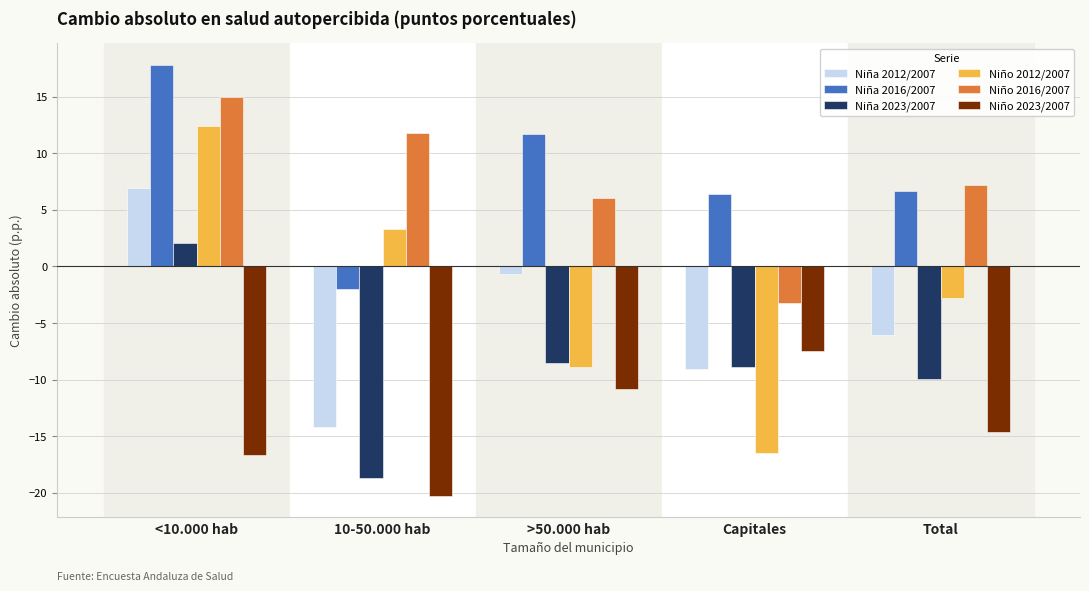

What is the average value of the Niña 2016/2007 series?

8.1